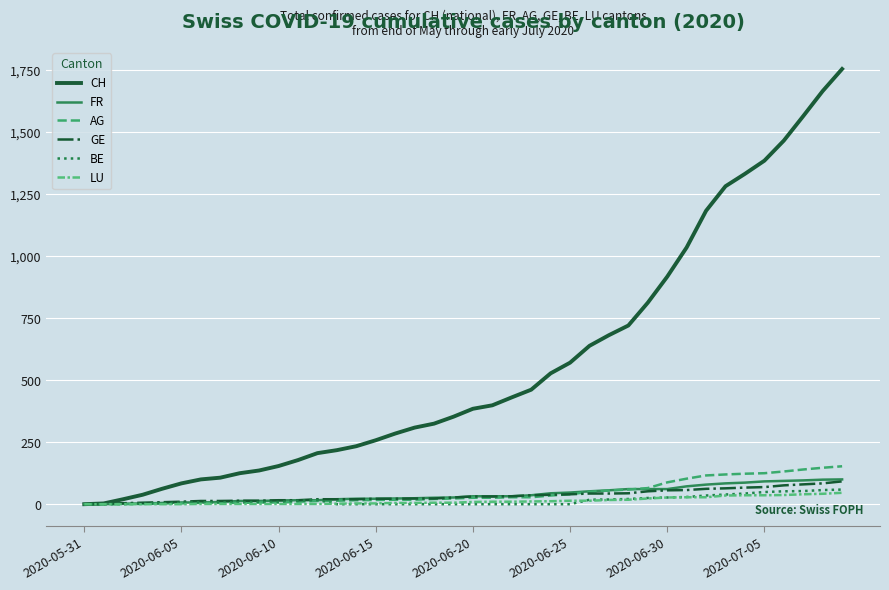

Does the chart display data point markers on the line(s)?

No